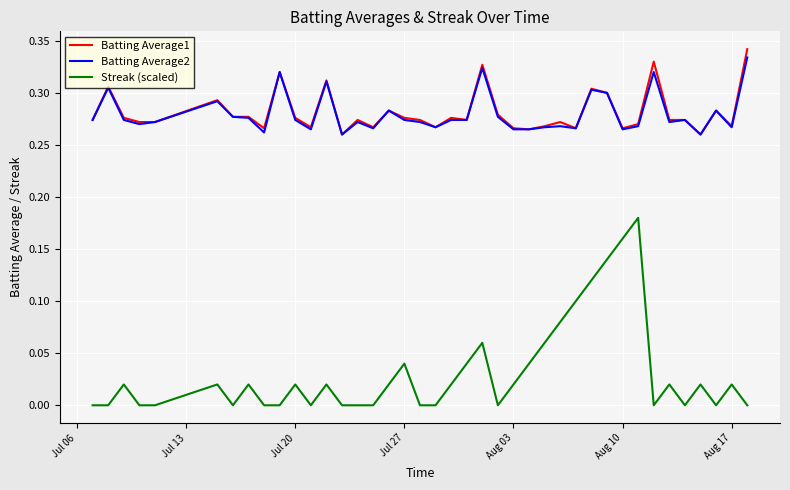

List the series in order of their peak value, lowest first.

Streak (scaled), Batting Average2, Batting Average1